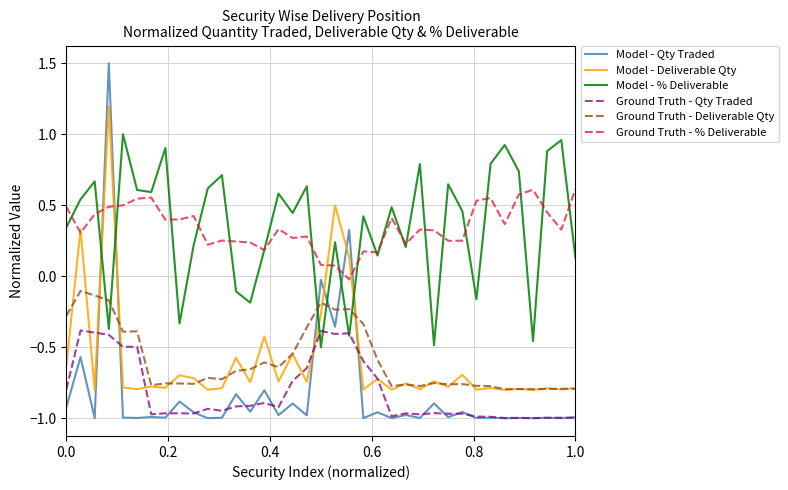

Which series has the widest spread of values?

Model - Qty Traded